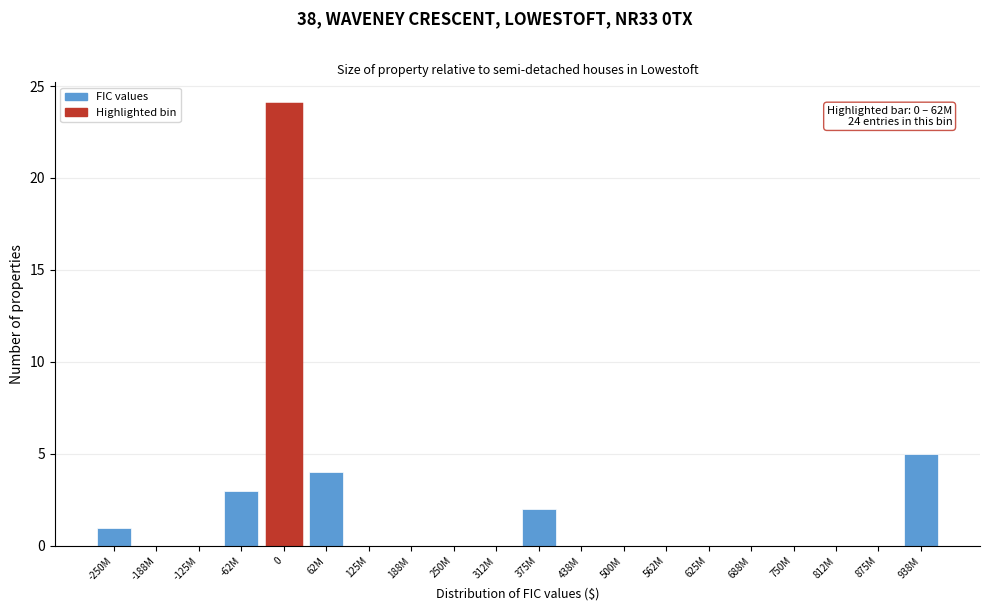

Reading left to right, transcribe all the data shown in this chart.

-250M=1	-188M=0	-125M=0	-62M=3	0=24	62M=4	125M=0	188M=0	250M=0	312M=0	375M=2	438M=0	500M=0	562M=0	625M=0	688M=0	750M=0	812M=0	875M=0	938M=5